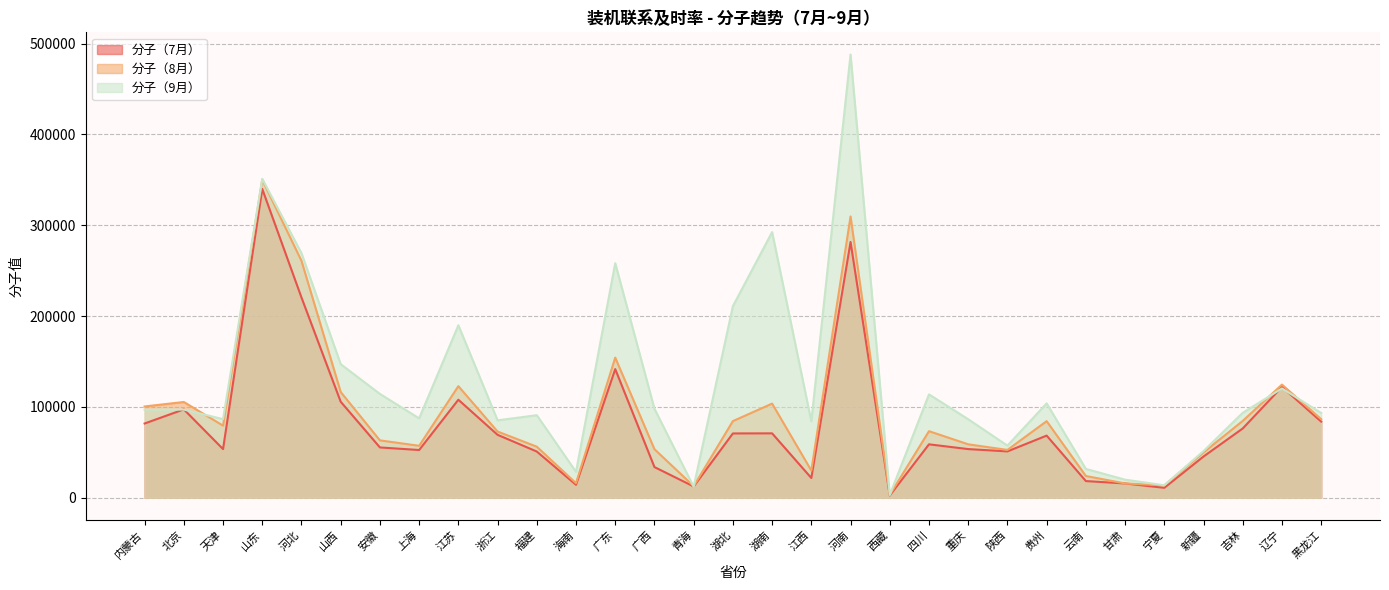

What is the maximum value for 分子（7月）?

339992